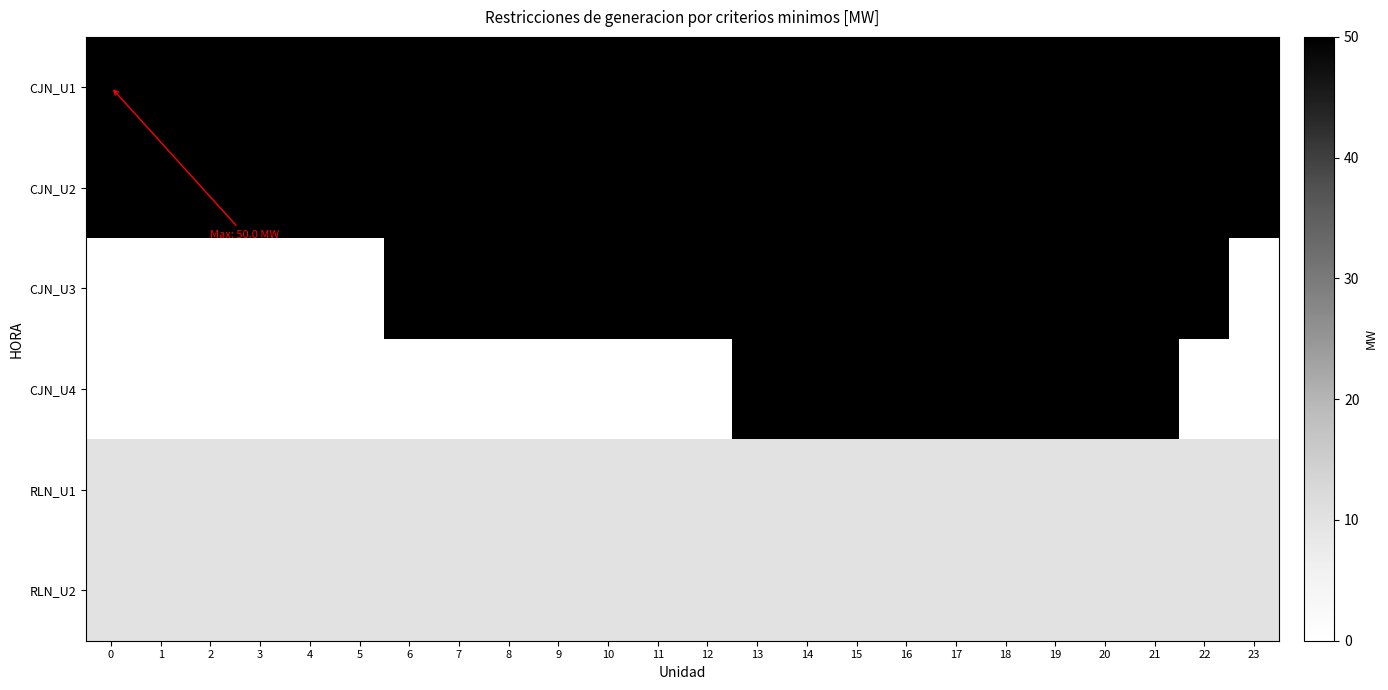

What is the spread (max minus min) of values at 9?

50